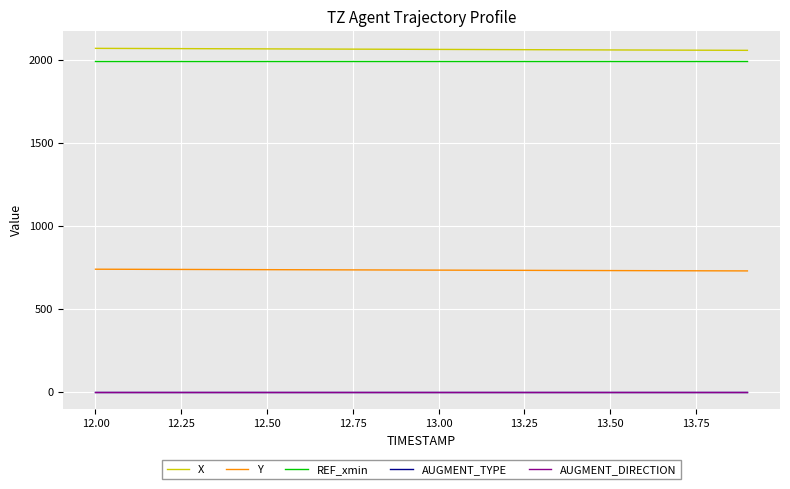

Does the chart display data point markers on the line(s)?

No